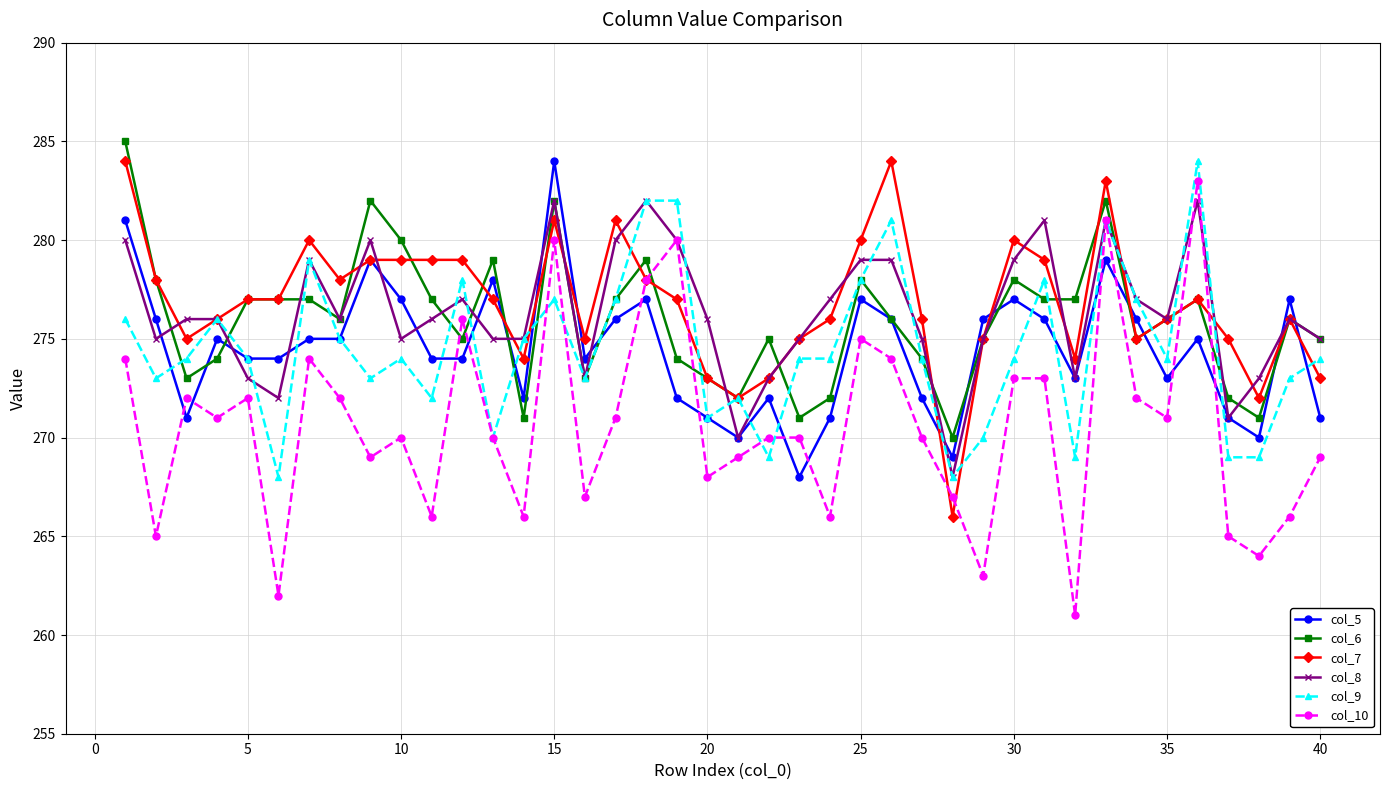

Reading left to right, transcribe all the data shown in this chart.

col_5: 281	276	271	275	274	274	275	275	279	277	274	274	278	272	284	274	276	277	272	271	270	272	268	271	277	276	272	269	276	277	276	273	279	276	273	275	271	270	277	271
col_6: 285	278	273	274	277	277	277	276	282	280	277	275	279	271	282	273	277	279	274	273	272	275	271	272	278	276	274	270	275	278	277	277	282	275	276	277	272	271	276	275
col_7: 284	278	275	276	277	277	280	278	279	279	279	279	277	274	281	275	281	278	277	273	272	273	275	276	280	284	276	266	275	280	279	274	283	275	276	277	275	272	276	273
col_8: 280	275	276	276	273	272	279	276	280	275	276	277	275	275	282	273	280	282	280	276	270	273	275	277	279	279	275	268	275	279	281	273	281	277	276	282	271	273	276	275
col_9: 276	273	274	276	274	268	279	275	273	274	272	278	270	275	277	273	277	282	282	271	272	269	274	274	278	281	274	268	270	274	278	269	281	277	274	284	269	269	273	274
col_10: 274	265	272	271	272	262	274	272	269	270	266	276	270	266	280	267	271	278	280	268	269	270	270	266	275	274	270	267	263	273	273	261	281	272	271	283	265	264	266	269